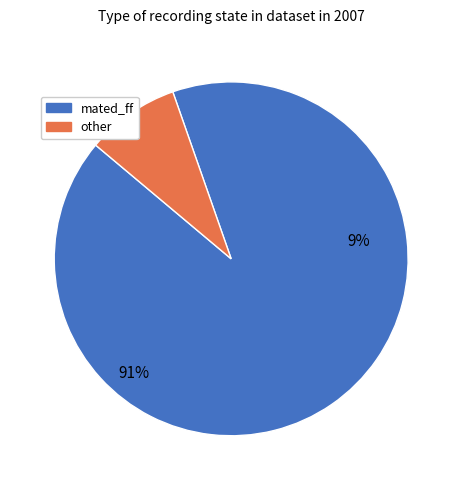

What is the ratio of the value at mated_ff to the value at other?

10.7